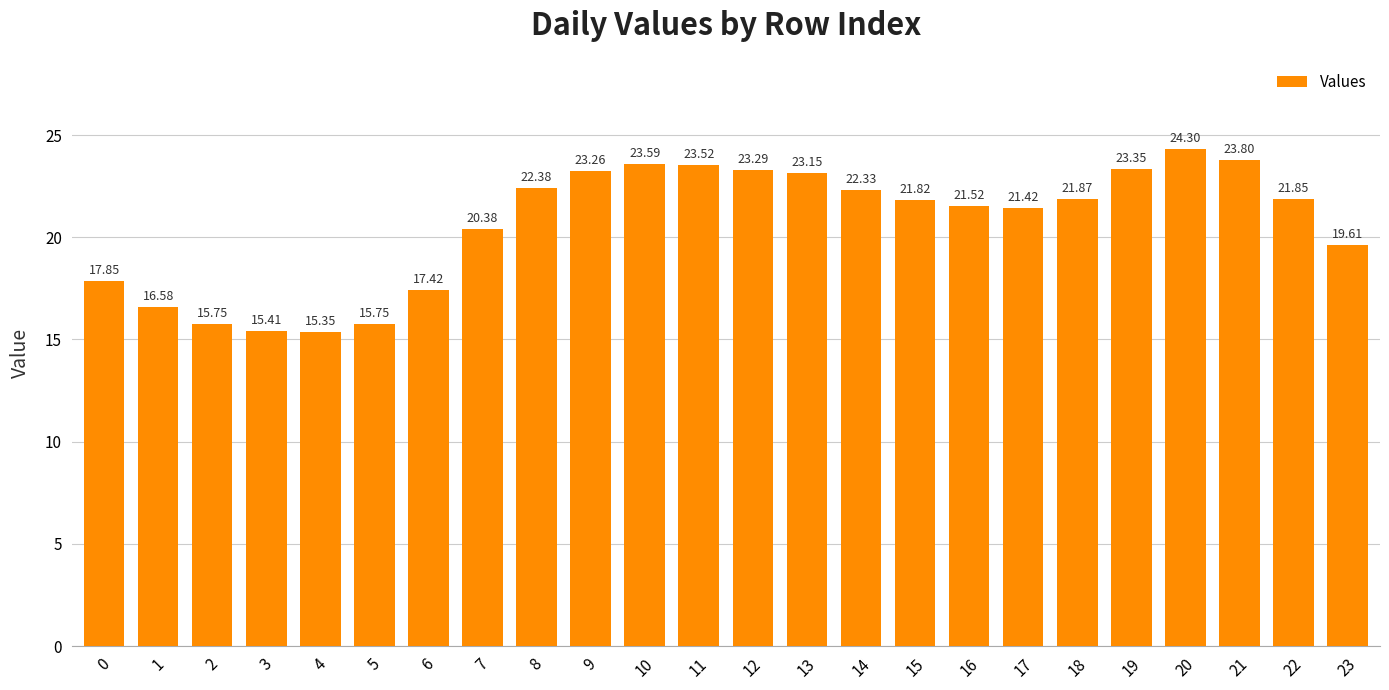

What is the change in value from 2 to 19?

+7.6